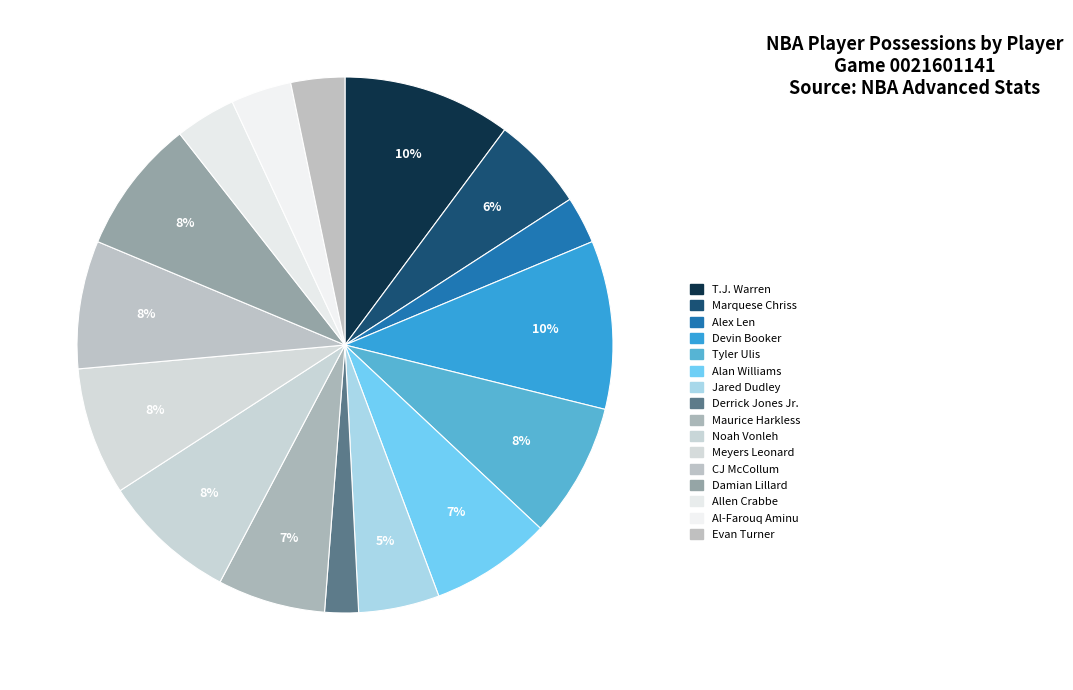

To the nearest percent, what is the average slice percentage?

6%